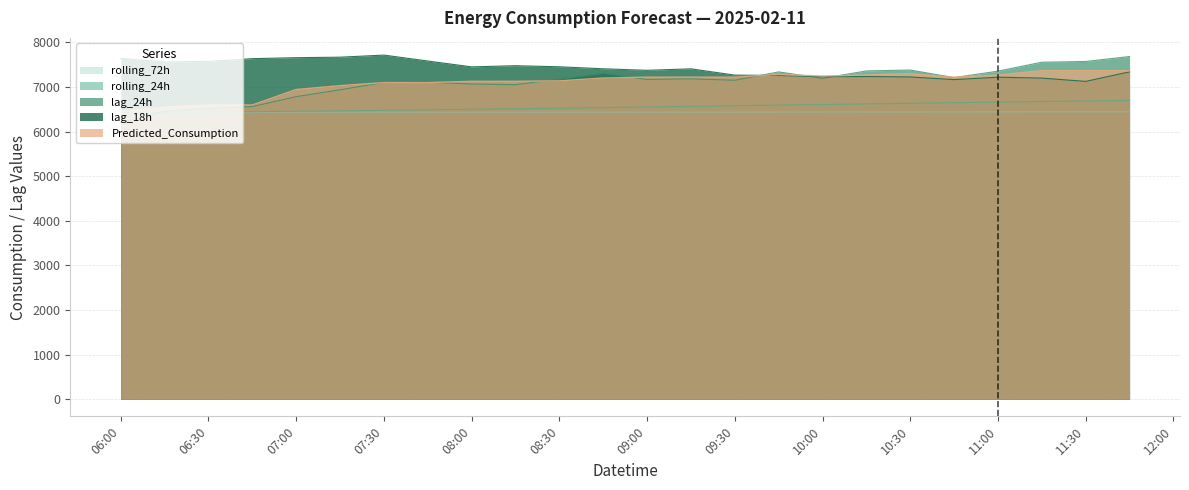

What value does the rolling_24h series have at 10:30?

6633.7